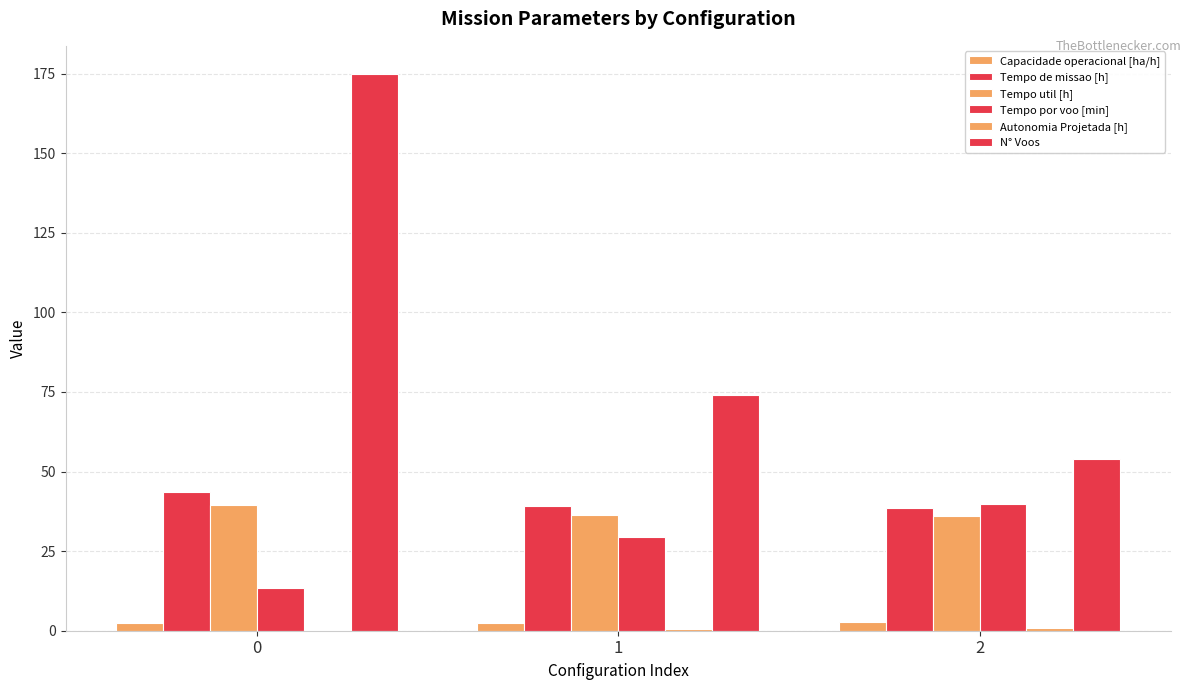

What is the sum of all Tempo de missao [h] values?

121.4